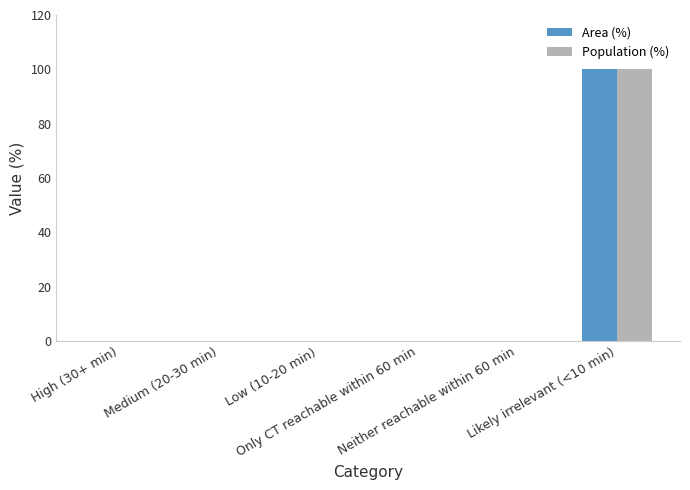

The value of Population (%) at Low (10-20 min) is 0. True or false?

True